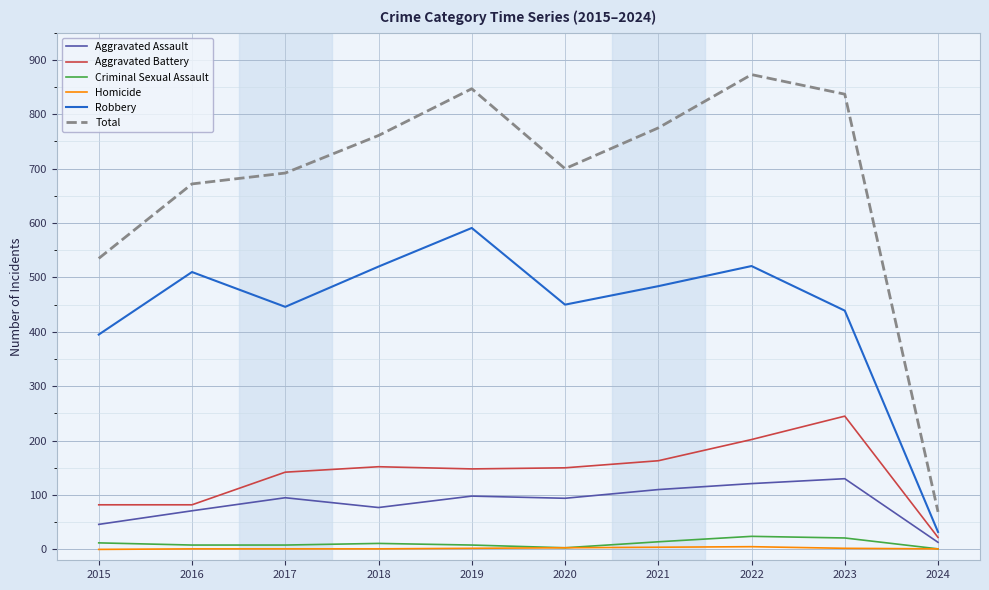

List the series in order of their peak value, lowest first.

Homicide, Criminal Sexual Assault, Aggravated Assault, Aggravated Battery, Robbery, Total